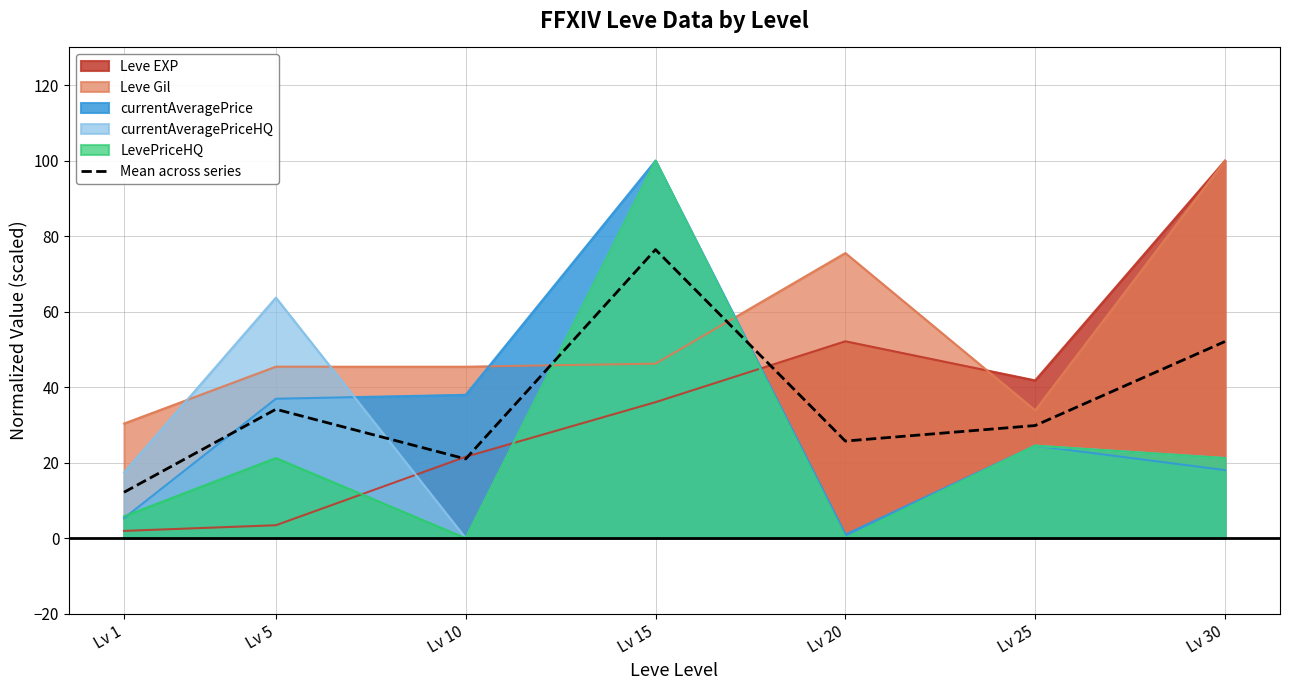

The value at Lv 30 is 92.1. True or false?

False